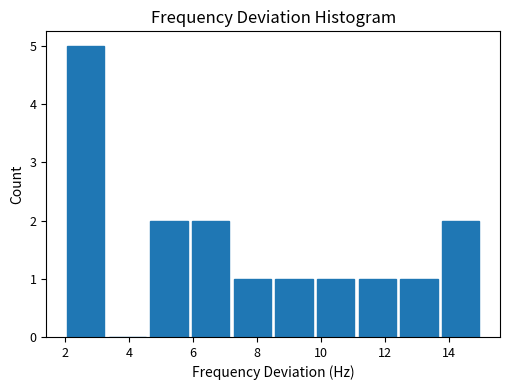

Reading left to right, list every bar in this chart as the range it spans on the x-axis followed by its height. Neither the bar edges nor the heights are printed on the chart, so give them approximately, as read against the axes.

2.0 to 3.3: 5
3.3 to 4.6: 0
4.6 to 5.9: 2
5.9 to 7.2: 2
7.2 to 8.5: 1
8.5 to 9.8: 1
9.8 to 11.1: 1
11.1 to 12.4: 1
12.4 to 13.7: 1
13.7 to 15.0: 2